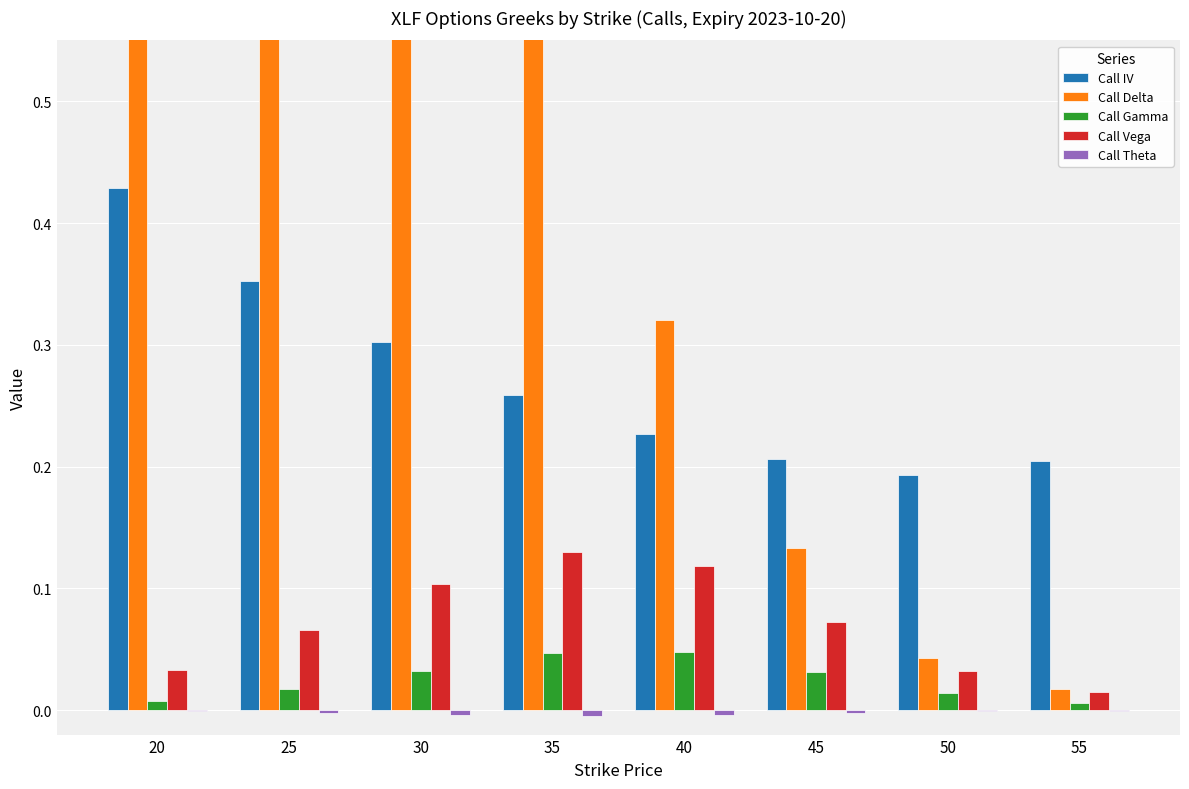

At which category is the sum across all series the highest?

20